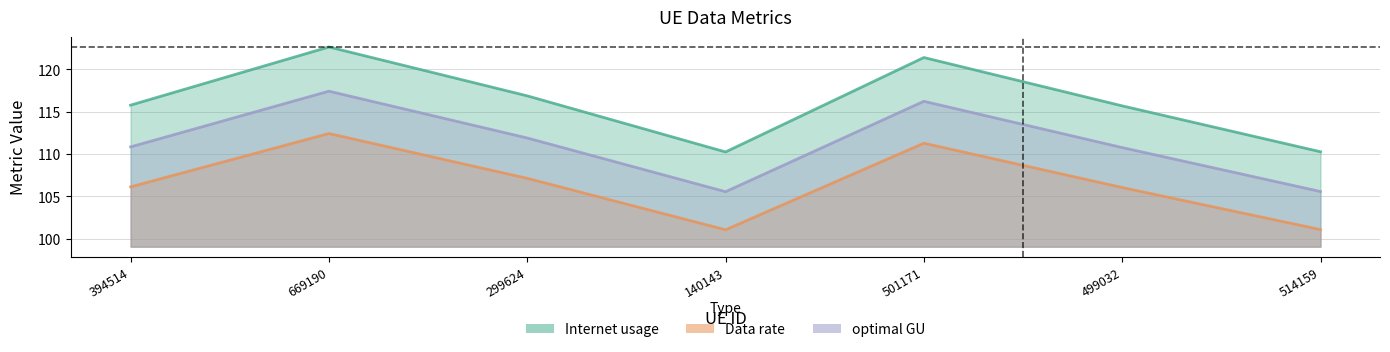

Does the chart have visible grid lines?

Yes